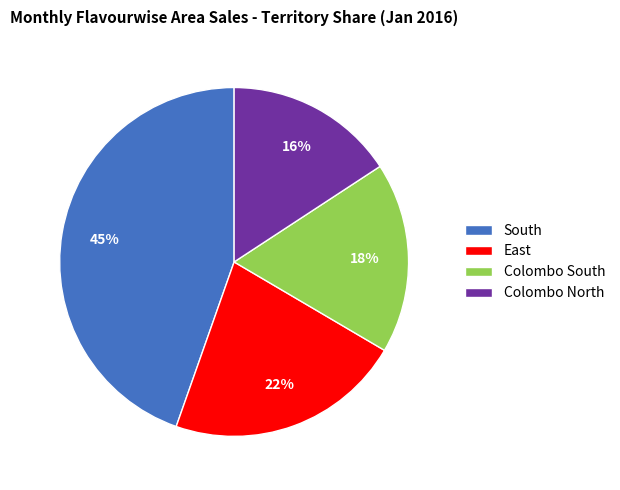

The Colombo North slice represents 5% of the pie. True or false?

False